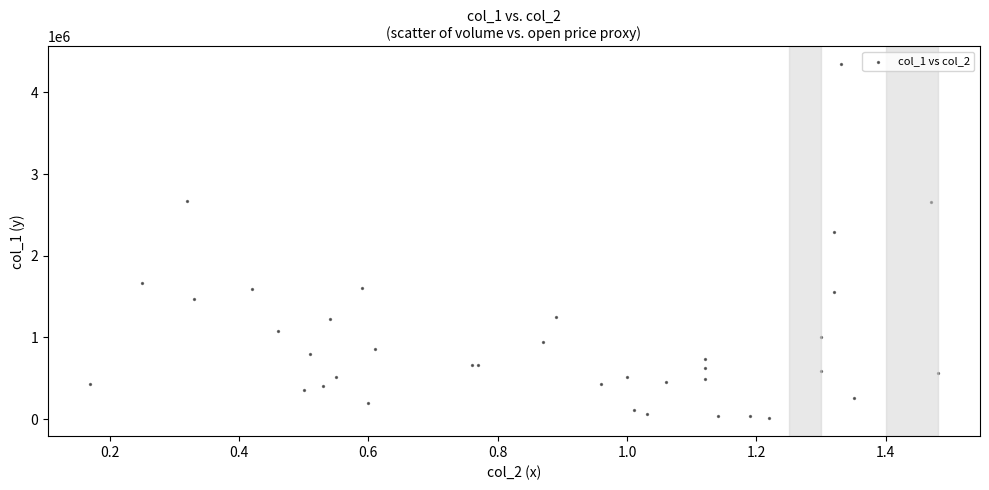

What Y value in the scatter plot is closest to 2176500?

2294000